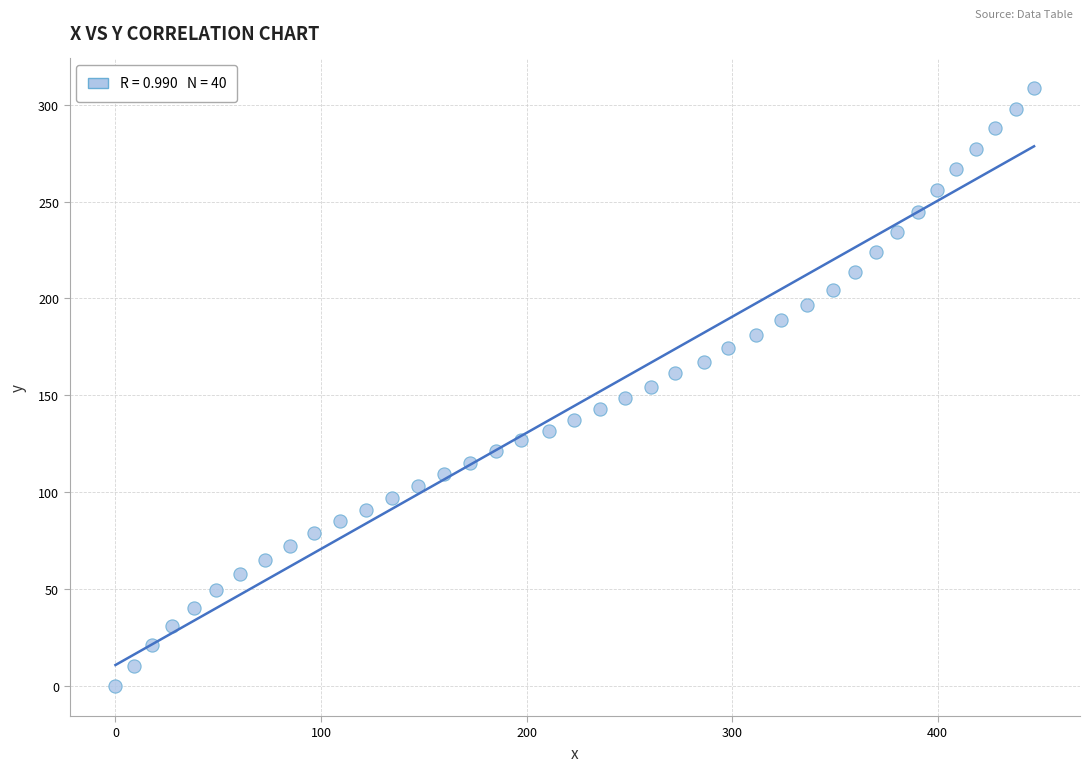

What is the range of Y values (max minus min)?

308.4